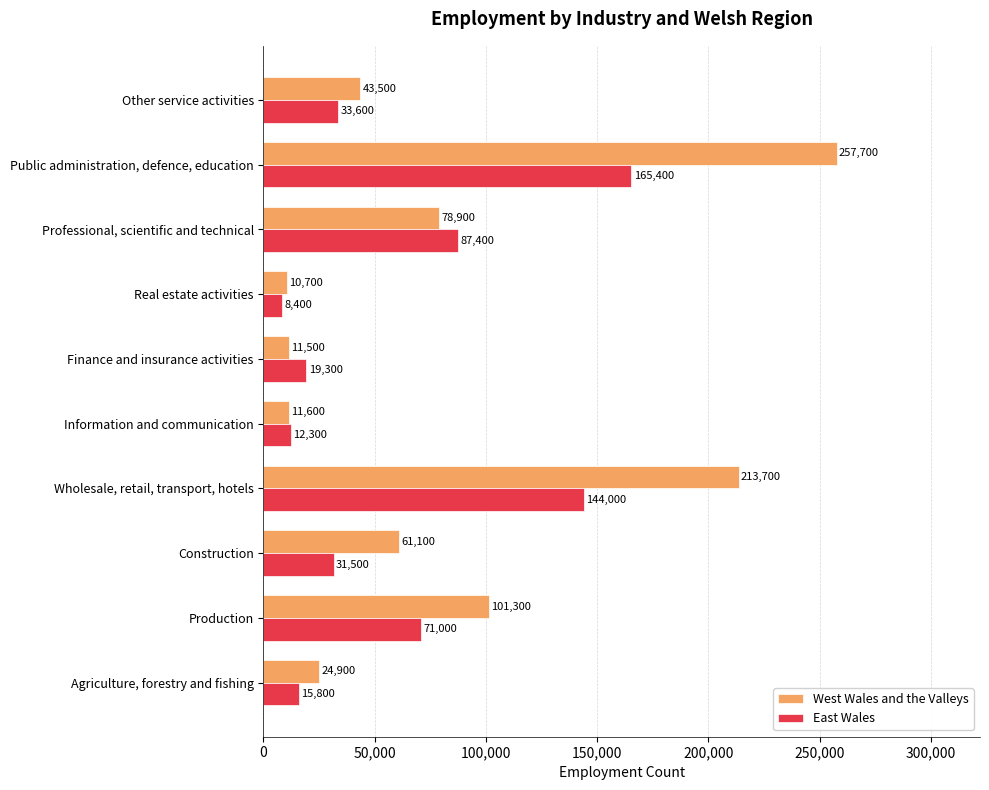

Which series has the widest spread of values?

West Wales and the Valleys